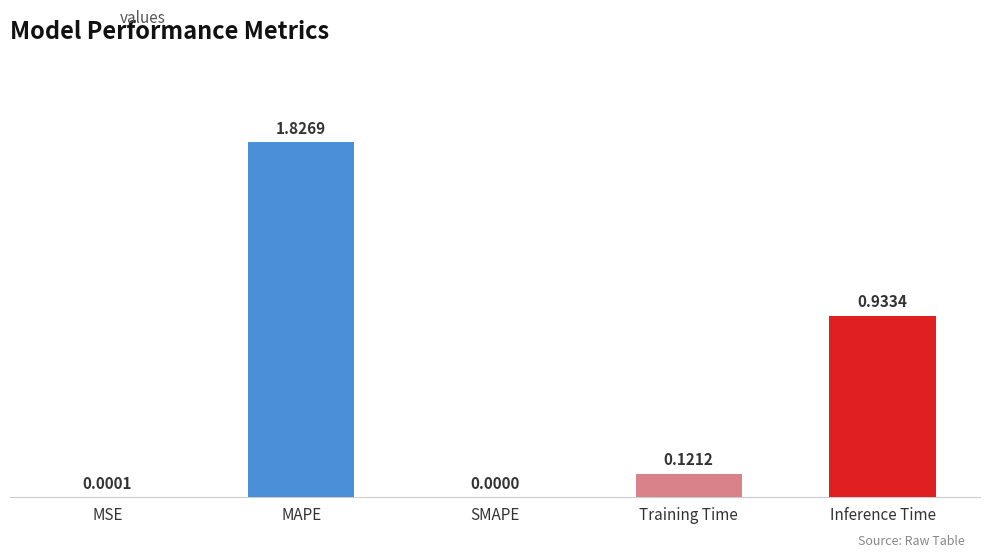

Where is the data nearest to the value 0?

SMAPE